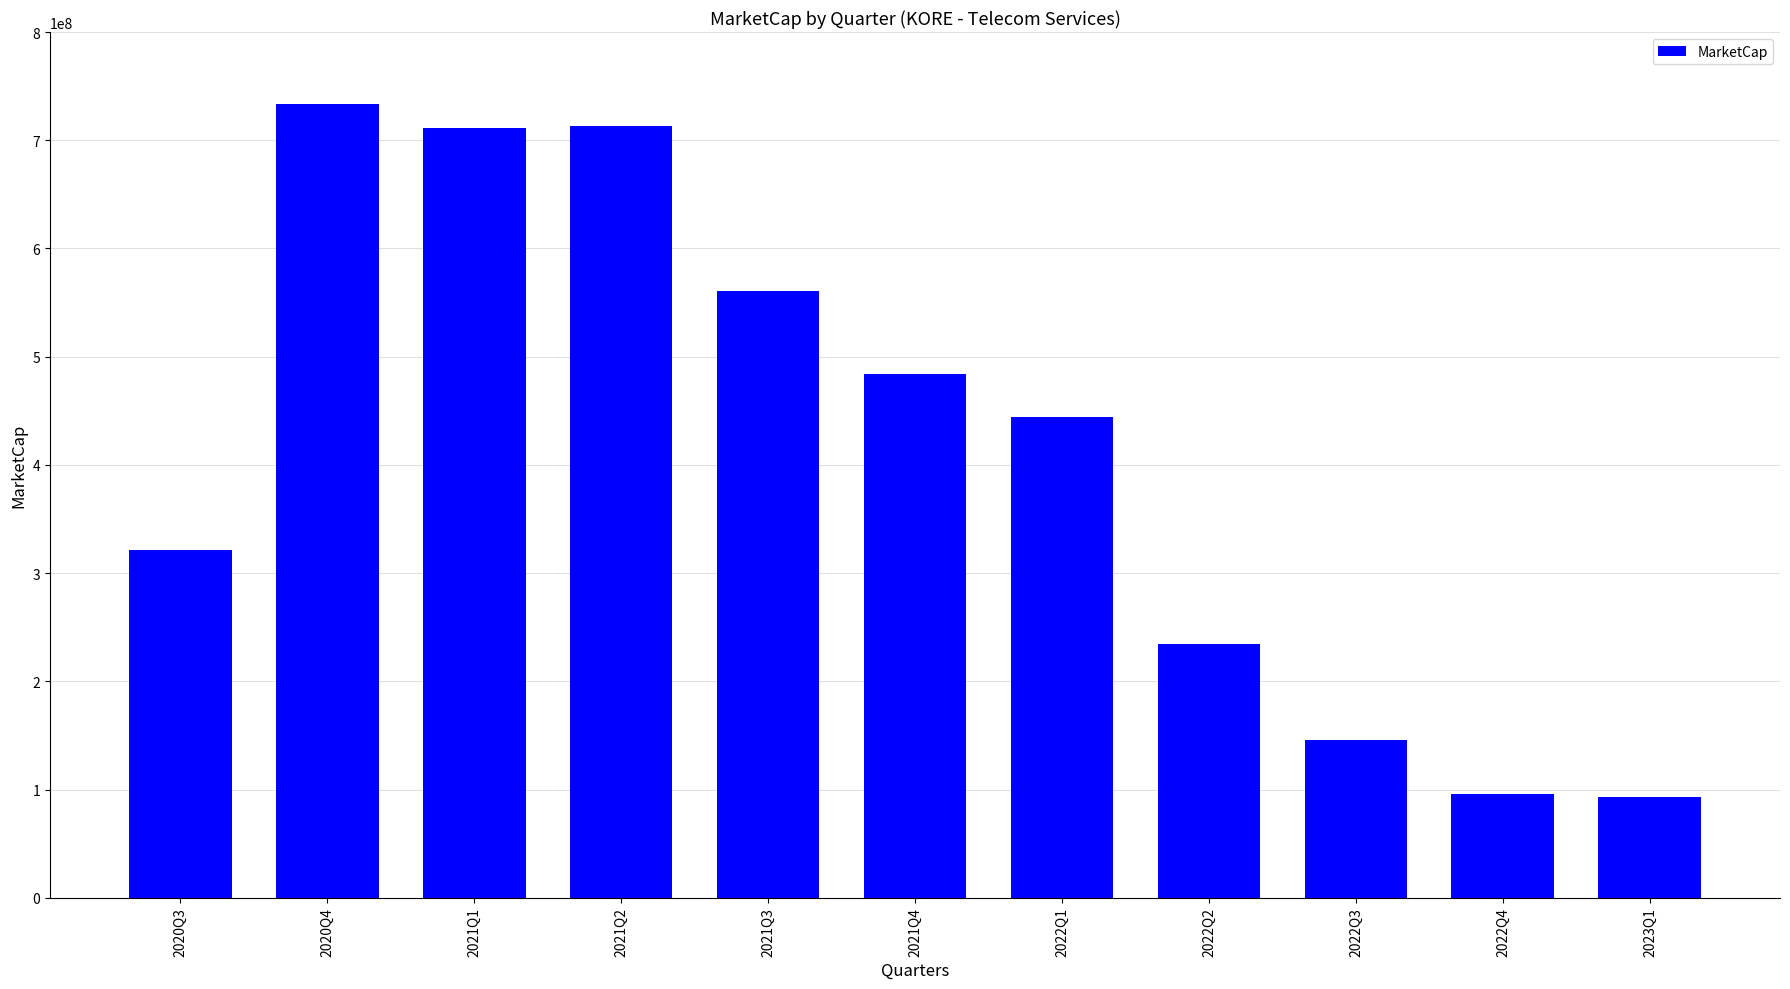

What is the value of the 1st bar from the left?

321565757.7